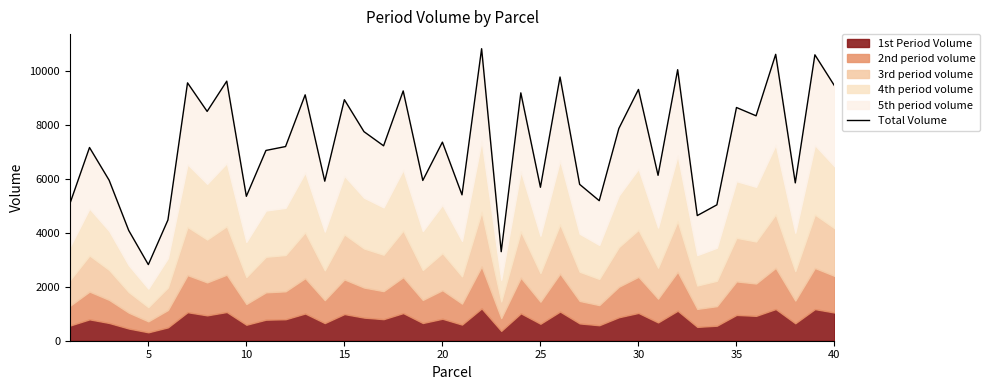

What is the difference between the second highest and second lowest values?

7315.9